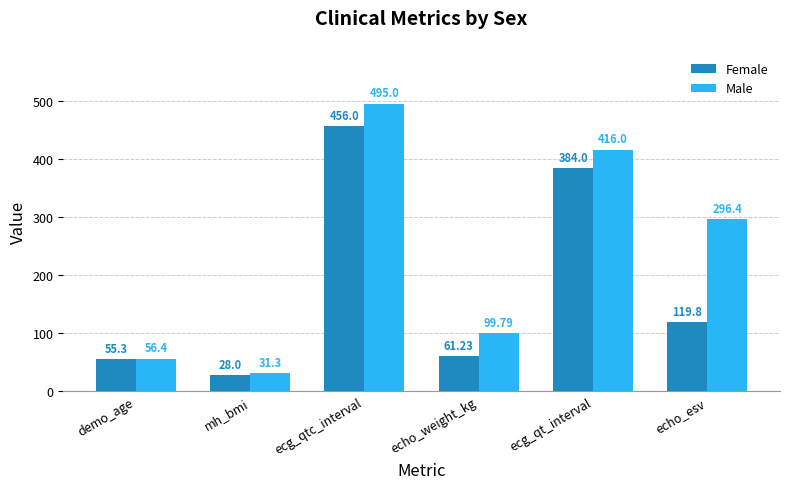

The value of Female at echo_weight_kg is 61.2. True or false?

True